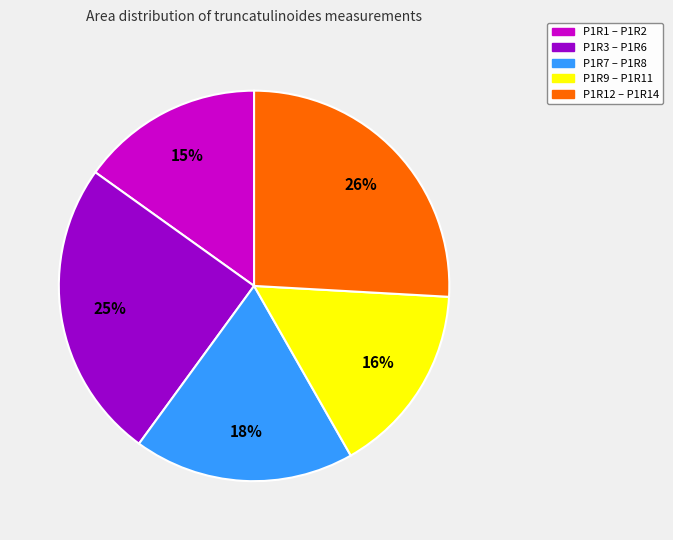

To the nearest percent, what is the difference between the largest and smallest slice percentages?

11%